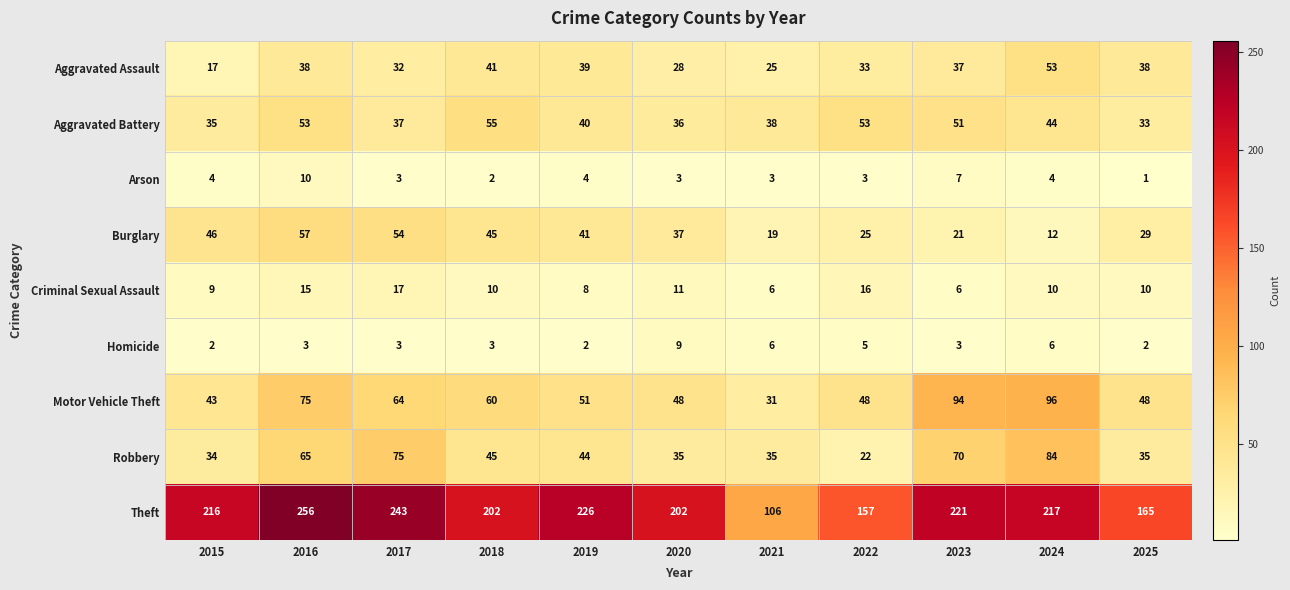

Which series has the largest total across all categories?

Theft